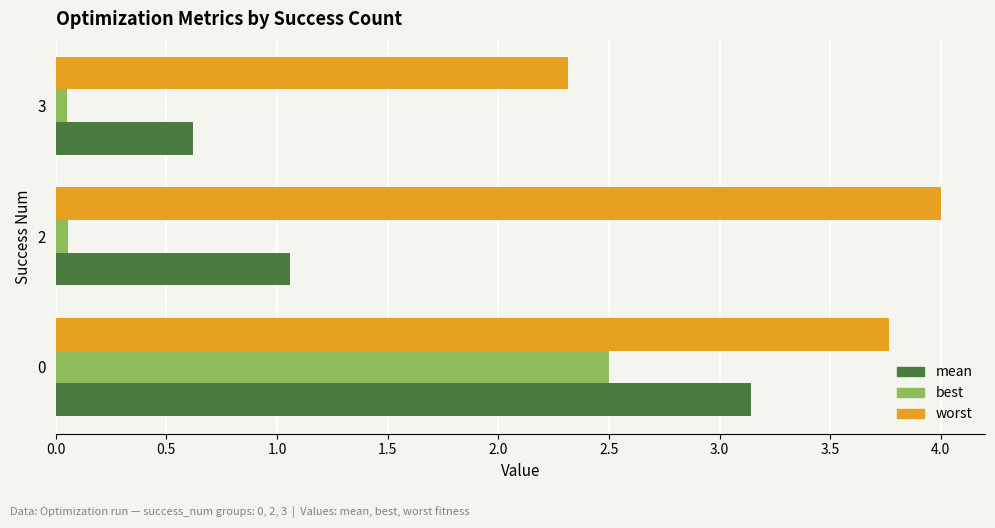

The value of worst at 2 is 4.0. True or false?

True